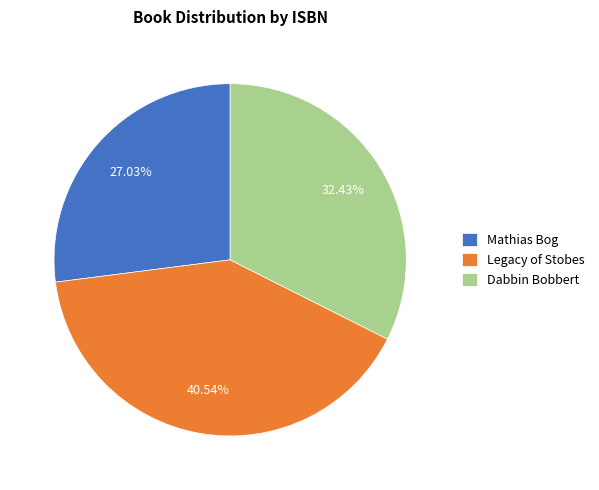

Count the number of slices in the pie.

3